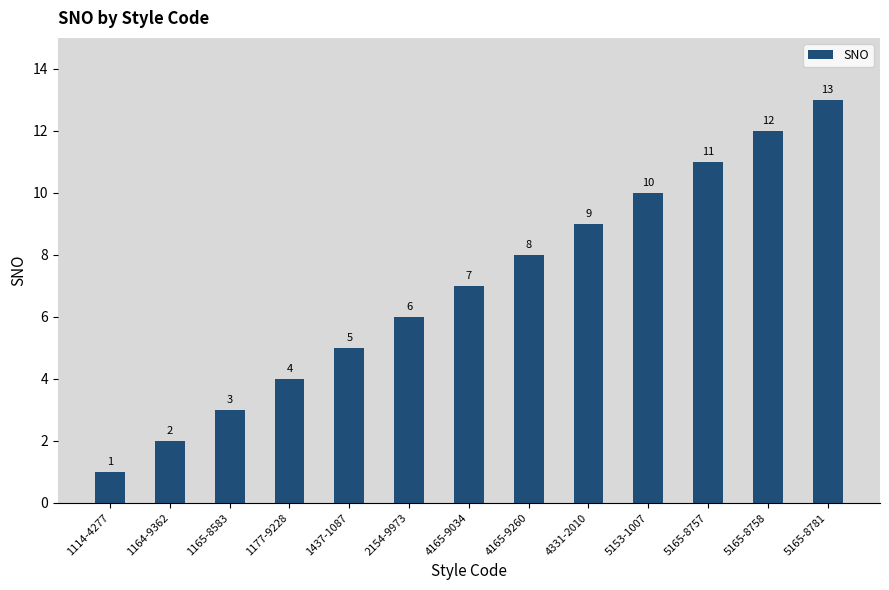

At which label is the value closest to 7?

4165-9034